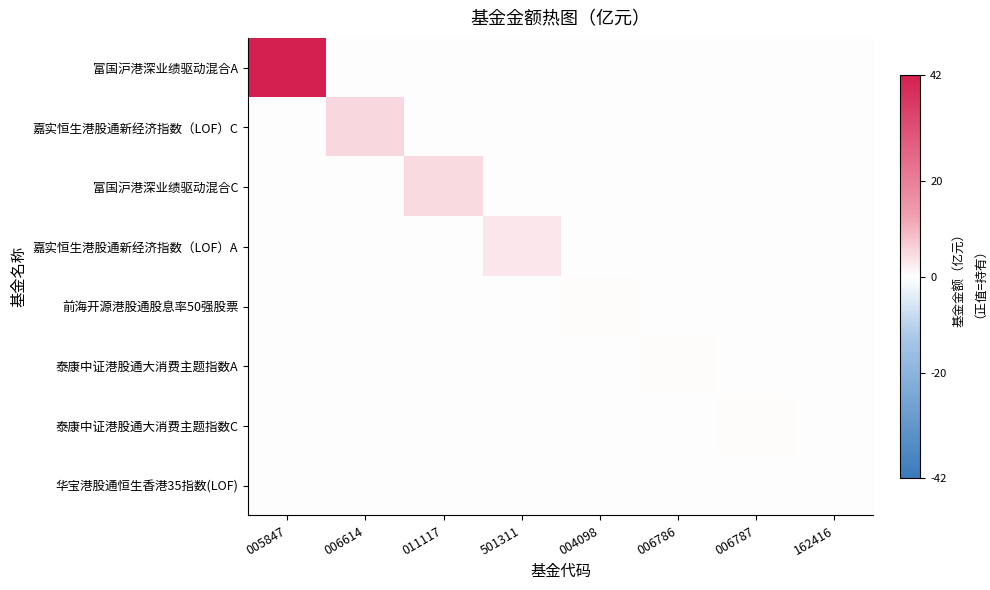

Which series has the largest total across all categories?

富国沪港深业绩驱动混合A